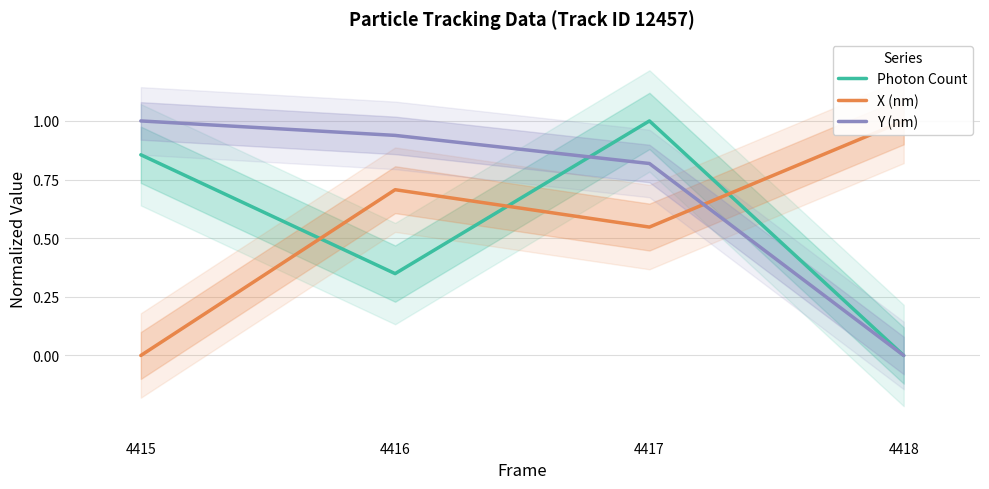

What is the total value across all series at 4416?

2.0